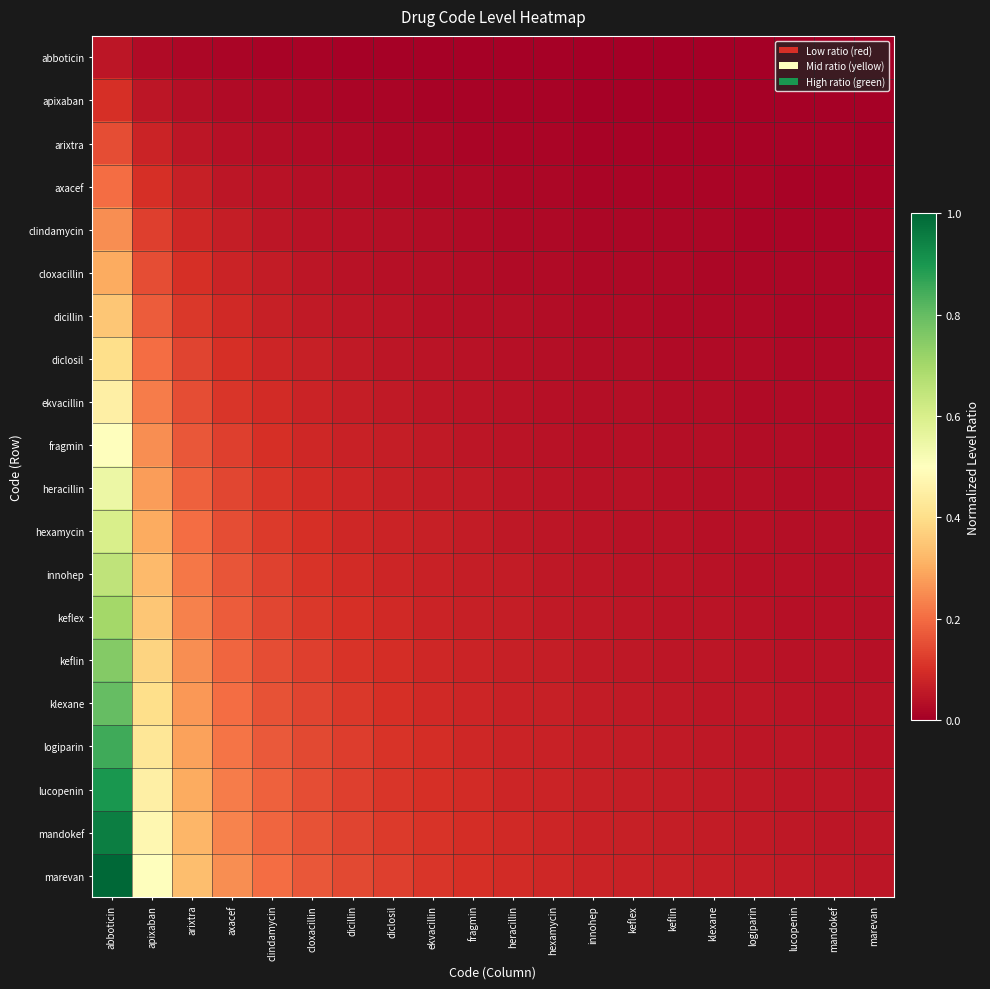

Reading left to right, list all the values displayed in this chart.

abboticin: abboticin=0.1	apixaban=0.0	arixtra=0.0	axacef=0.0	clindamycin=0.0	cloxacillin=0.0	dicillin=0.0	diclosil=0.0	ekvacillin=0.0	fragmin=0.0	heracillin=0.0	hexamycin=0.0	innohep=0.0	keflex=0.0	keflin=0.0	klexane=0.0	logiparin=0.0	lucopenin=0.0	mandokef=0.0	marevan=0.0
apixaban: abboticin=0.1	apixaban=0.1	arixtra=0.0	axacef=0.0	clindamycin=0.0	cloxacillin=0.0	dicillin=0.0	diclosil=0.0	ekvacillin=0.0	fragmin=0.0	heracillin=0.0	hexamycin=0.0	innohep=0.0	keflex=0.0	keflin=0.0	klexane=0.0	logiparin=0.0	lucopenin=0.0	mandokef=0.0	marevan=0.0
arixtra: abboticin=0.1	apixaban=0.1	arixtra=0.1	axacef=0.0	clindamycin=0.0	cloxacillin=0.0	dicillin=0.0	diclosil=0.0	ekvacillin=0.0	fragmin=0.0	heracillin=0.0	hexamycin=0.0	innohep=0.0	keflex=0.0	keflin=0.0	klexane=0.0	logiparin=0.0	lucopenin=0.0	mandokef=0.0	marevan=0.0
axacef: abboticin=0.2	apixaban=0.1	arixtra=0.1	axacef=0.1	clindamycin=0.0	cloxacillin=0.0	dicillin=0.0	diclosil=0.0	ekvacillin=0.0	fragmin=0.0	heracillin=0.0	hexamycin=0.0	innohep=0.0	keflex=0.0	keflin=0.0	klexane=0.0	logiparin=0.0	lucopenin=0.0	mandokef=0.0	marevan=0.0
clindamycin: abboticin=0.2	apixaban=0.1	arixtra=0.1	axacef=0.1	clindamycin=0.1	cloxacillin=0.0	dicillin=0.0	diclosil=0.0	ekvacillin=0.0	fragmin=0.0	heracillin=0.0	hexamycin=0.0	innohep=0.0	keflex=0.0	keflin=0.0	klexane=0.0	logiparin=0.0	lucopenin=0.0	mandokef=0.0	marevan=0.0
cloxacillin: abboticin=0.3	apixaban=0.1	arixtra=0.1	axacef=0.1	clindamycin=0.1	cloxacillin=0.1	dicillin=0.0	diclosil=0.0	ekvacillin=0.0	fragmin=0.0	heracillin=0.0	hexamycin=0.0	innohep=0.0	keflex=0.0	keflin=0.0	klexane=0.0	logiparin=0.0	lucopenin=0.0	mandokef=0.0	marevan=0.0
dicillin: abboticin=0.3	apixaban=0.2	arixtra=0.1	axacef=0.1	clindamycin=0.1	cloxacillin=0.1	dicillin=0.1	diclosil=0.0	ekvacillin=0.0	fragmin=0.0	heracillin=0.0	hexamycin=0.0	innohep=0.0	keflex=0.0	keflin=0.0	klexane=0.0	logiparin=0.0	lucopenin=0.0	mandokef=0.0	marevan=0.0
diclosil: abboticin=0.4	apixaban=0.2	arixtra=0.1	axacef=0.1	clindamycin=0.1	cloxacillin=0.1	dicillin=0.1	diclosil=0.1	ekvacillin=0.0	fragmin=0.0	heracillin=0.0	hexamycin=0.0	innohep=0.0	keflex=0.0	keflin=0.0	klexane=0.0	logiparin=0.0	lucopenin=0.0	mandokef=0.0	marevan=0.0
ekvacillin: abboticin=0.5	apixaban=0.2	arixtra=0.1	axacef=0.1	clindamycin=0.1	cloxacillin=0.1	dicillin=0.1	diclosil=0.1	ekvacillin=0.1	fragmin=0.0	heracillin=0.0	hexamycin=0.0	innohep=0.0	keflex=0.0	keflin=0.0	klexane=0.0	logiparin=0.0	lucopenin=0.0	mandokef=0.0	marevan=0.0
fragmin: abboticin=0.5	apixaban=0.2	arixtra=0.2	axacef=0.1	clindamycin=0.1	cloxacillin=0.1	dicillin=0.1	diclosil=0.1	ekvacillin=0.1	fragmin=0.1	heracillin=0.0	hexamycin=0.0	innohep=0.0	keflex=0.0	keflin=0.0	klexane=0.0	logiparin=0.0	lucopenin=0.0	mandokef=0.0	marevan=0.0
heracillin: abboticin=0.6	apixaban=0.3	arixtra=0.2	axacef=0.1	clindamycin=0.1	cloxacillin=0.1	dicillin=0.1	diclosil=0.1	ekvacillin=0.1	fragmin=0.1	heracillin=0.1	hexamycin=0.0	innohep=0.0	keflex=0.0	keflin=0.0	klexane=0.0	logiparin=0.0	lucopenin=0.0	mandokef=0.0	marevan=0.0
hexamycin: abboticin=0.6	apixaban=0.3	arixtra=0.2	axacef=0.1	clindamycin=0.1	cloxacillin=0.1	dicillin=0.1	diclosil=0.1	ekvacillin=0.1	fragmin=0.1	heracillin=0.1	hexamycin=0.1	innohep=0.0	keflex=0.0	keflin=0.0	klexane=0.0	logiparin=0.0	lucopenin=0.0	mandokef=0.0	marevan=0.0
innohep: abboticin=0.7	apixaban=0.3	arixtra=0.2	axacef=0.2	clindamycin=0.1	cloxacillin=0.1	dicillin=0.1	diclosil=0.1	ekvacillin=0.1	fragmin=0.1	heracillin=0.1	hexamycin=0.1	innohep=0.1	keflex=0.0	keflin=0.0	klexane=0.0	logiparin=0.0	lucopenin=0.0	mandokef=0.0	marevan=0.0
keflex: abboticin=0.7	apixaban=0.3	arixtra=0.2	axacef=0.2	clindamycin=0.1	cloxacillin=0.1	dicillin=0.1	diclosil=0.1	ekvacillin=0.1	fragmin=0.1	heracillin=0.1	hexamycin=0.1	innohep=0.1	keflex=0.1	keflin=0.0	klexane=0.0	logiparin=0.0	lucopenin=0.0	mandokef=0.0	marevan=0.0
keflin: abboticin=0.8	apixaban=0.4	arixtra=0.2	axacef=0.2	clindamycin=0.1	cloxacillin=0.1	dicillin=0.1	diclosil=0.1	ekvacillin=0.1	fragmin=0.1	heracillin=0.1	hexamycin=0.1	innohep=0.1	keflex=0.1	keflin=0.1	klexane=0.0	logiparin=0.0	lucopenin=0.0	mandokef=0.0	marevan=0.0
klexane: abboticin=0.8	apixaban=0.4	arixtra=0.3	axacef=0.2	clindamycin=0.2	cloxacillin=0.1	dicillin=0.1	diclosil=0.1	ekvacillin=0.1	fragmin=0.1	heracillin=0.1	hexamycin=0.1	innohep=0.1	keflex=0.1	keflin=0.1	klexane=0.1	logiparin=0.0	lucopenin=0.0	mandokef=0.0	marevan=0.0
logiparin: abboticin=0.8	apixaban=0.4	arixtra=0.3	axacef=0.2	clindamycin=0.2	cloxacillin=0.1	dicillin=0.1	diclosil=0.1	ekvacillin=0.1	fragmin=0.1	heracillin=0.1	hexamycin=0.1	innohep=0.1	keflex=0.1	keflin=0.1	klexane=0.1	logiparin=0.1	lucopenin=0.0	mandokef=0.0	marevan=0.0
lucopenin: abboticin=0.9	apixaban=0.5	arixtra=0.3	axacef=0.2	clindamycin=0.2	cloxacillin=0.1	dicillin=0.1	diclosil=0.1	ekvacillin=0.1	fragmin=0.1	heracillin=0.1	hexamycin=0.1	innohep=0.1	keflex=0.1	keflin=0.1	klexane=0.1	logiparin=0.1	lucopenin=0.1	mandokef=0.0	marevan=0.0
mandokef: abboticin=0.9	apixaban=0.5	arixtra=0.3	axacef=0.2	clindamycin=0.2	cloxacillin=0.2	dicillin=0.1	diclosil=0.1	ekvacillin=0.1	fragmin=0.1	heracillin=0.1	hexamycin=0.1	innohep=0.1	keflex=0.1	keflin=0.1	klexane=0.1	logiparin=0.1	lucopenin=0.1	mandokef=0.1	marevan=0.0
marevan: abboticin=1.0	apixaban=0.5	arixtra=0.3	axacef=0.2	clindamycin=0.2	cloxacillin=0.2	dicillin=0.1	diclosil=0.1	ekvacillin=0.1	fragmin=0.1	heracillin=0.1	hexamycin=0.1	innohep=0.1	keflex=0.1	keflin=0.1	klexane=0.1	logiparin=0.1	lucopenin=0.1	mandokef=0.1	marevan=0.1